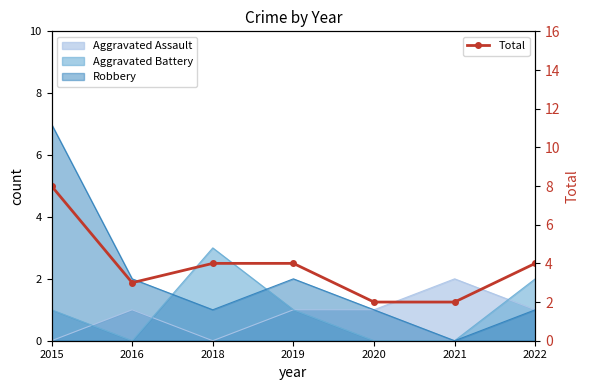

What is the sum of the values at 2022 and 2016?

7